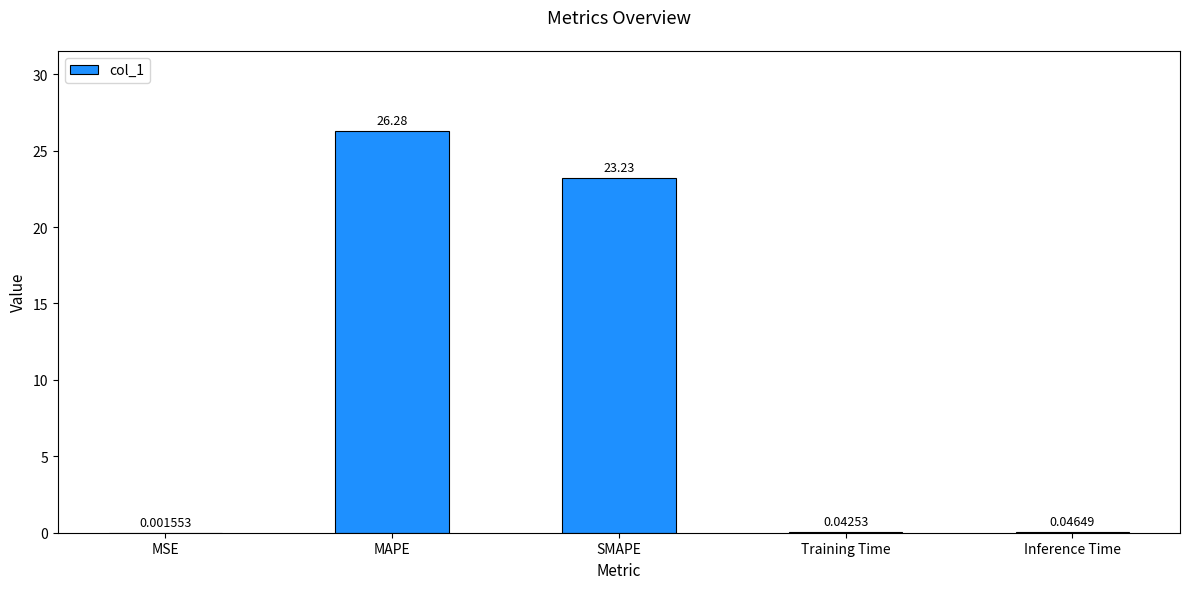

Which label corresponds to the largest value in the chart?

MAPE